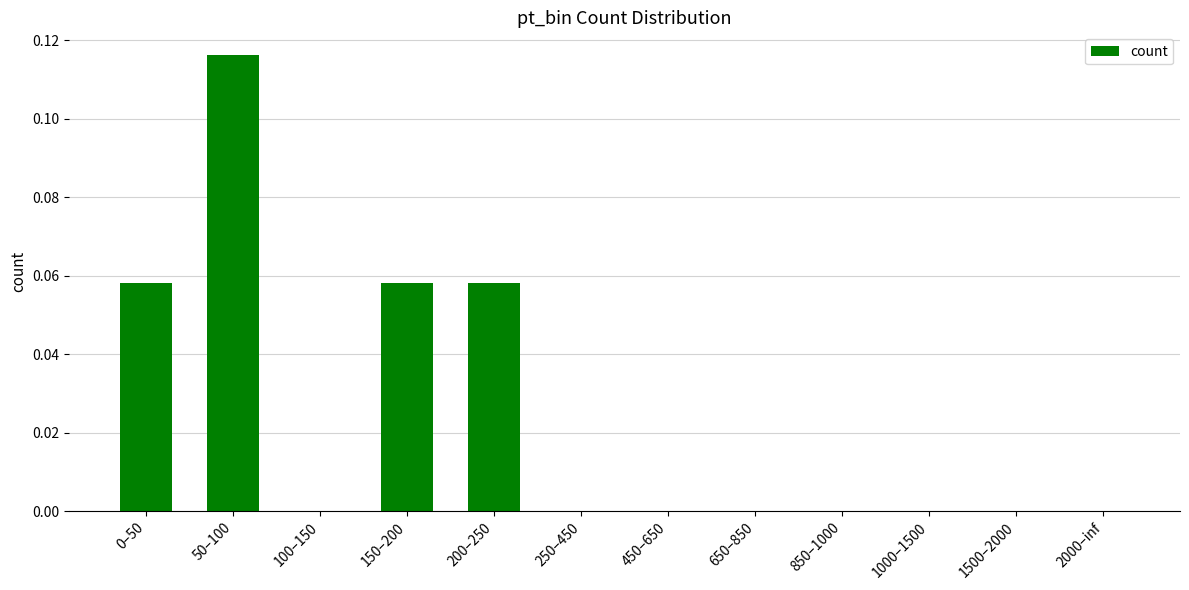

What is the sum of all values?

0.3